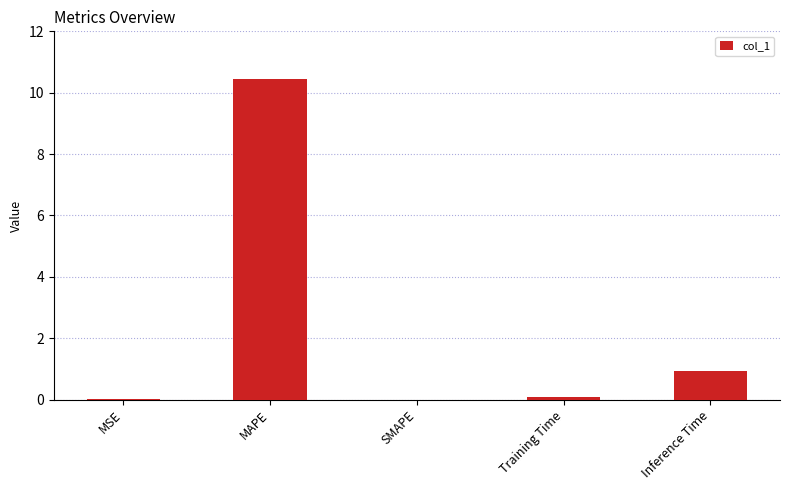

What is the change in value from MSE to MAPE?

+10.4